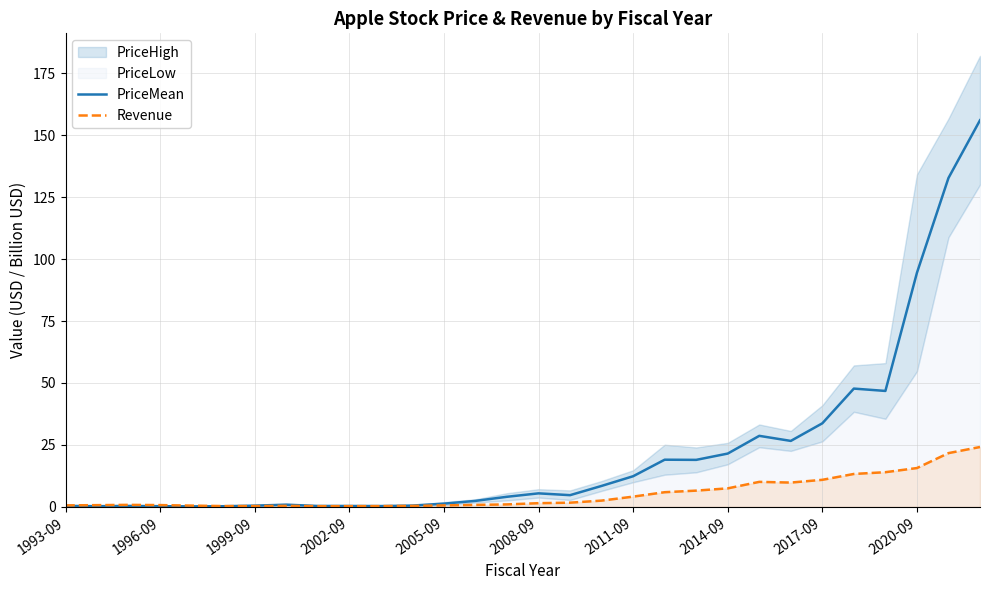

How many lines are shown in the chart?

2